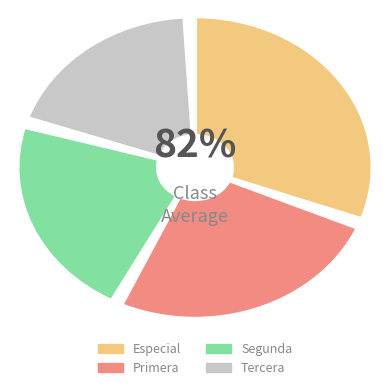

Does Primera represent more than half of the total?

No